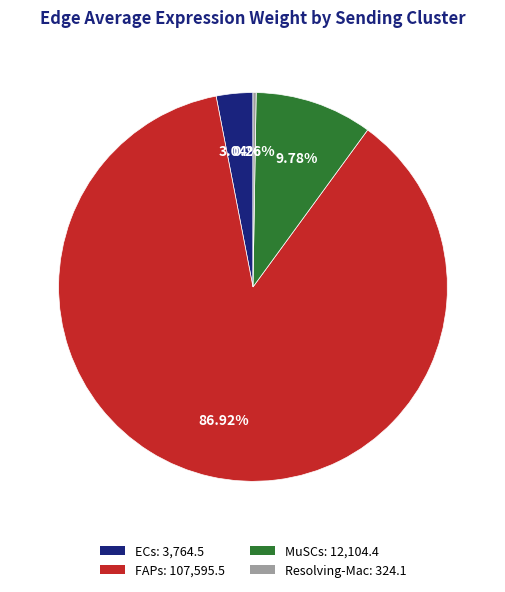

To the nearest percent, what is the average slice percentage?

25%